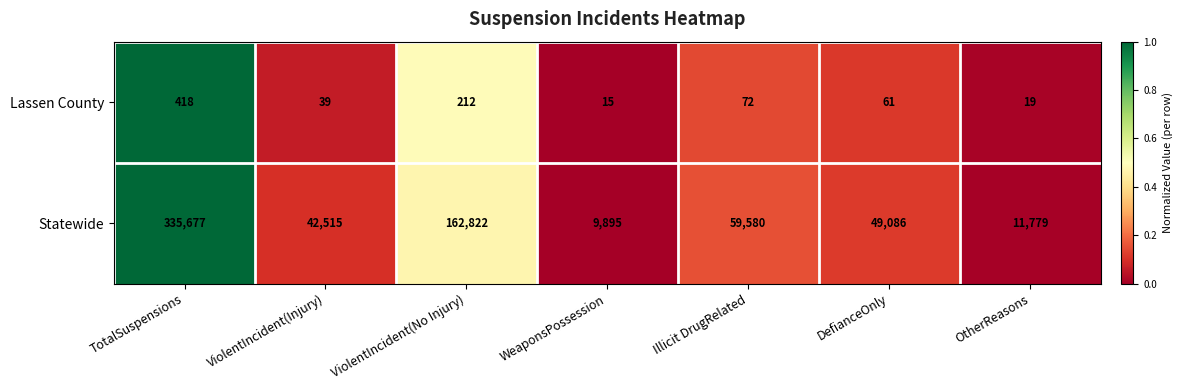

Reading right to left, transcribe all the data shown in this chart.

Lassen County: 19	61	72	15	212	39	418
Statewide: 11779	49086	59580	9895	162822	42515	335677